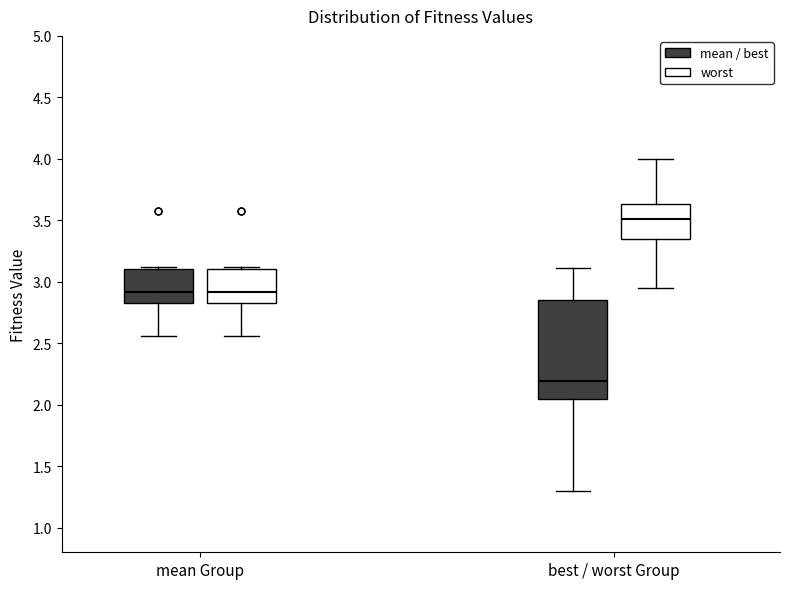

Reading left to right, read every box against the y-axis: the position of its median line, the range the box covers, and the ends of its whiskers. The values are not printed on the chart, so give them approximately, as read against the axis.

mean Group (mean / best): median 2.90, box 2.85 to 3.10, whiskers 2.55 to 3.10 (just above the box's upper edge)
mean Group (worst): median 2.90, box 2.85 to 3.10, whiskers 2.55 to 3.10 (just above the box's upper edge)
best / worst Group (mean / best): median 2.20, box 2.05 to 2.85, whiskers 1.30 to 3.10
best / worst Group (worst): median 3.50, box 3.35 to 3.65, whiskers 2.95 to 4.00